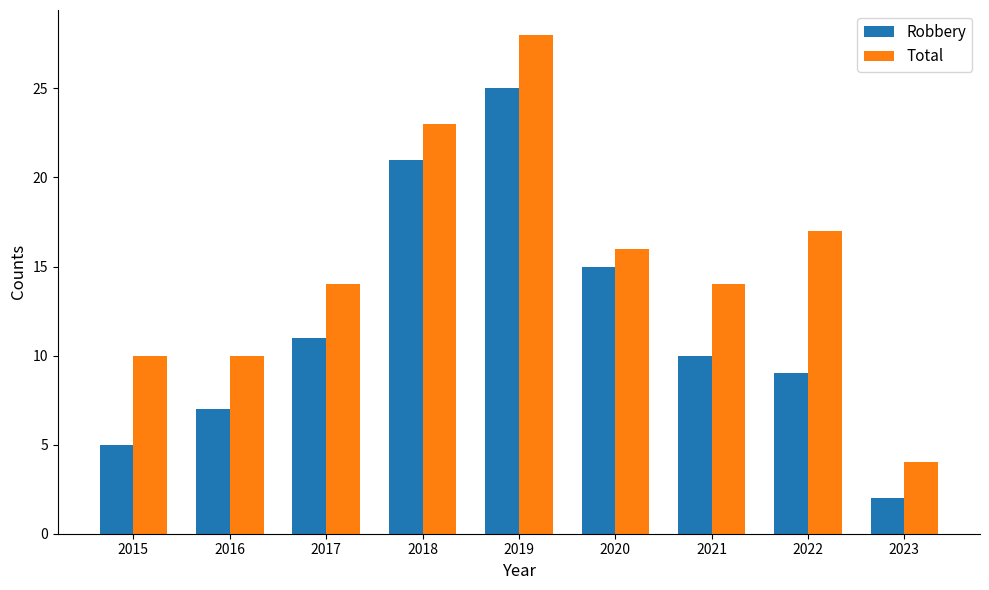

What is the highest value of the Total series?

28